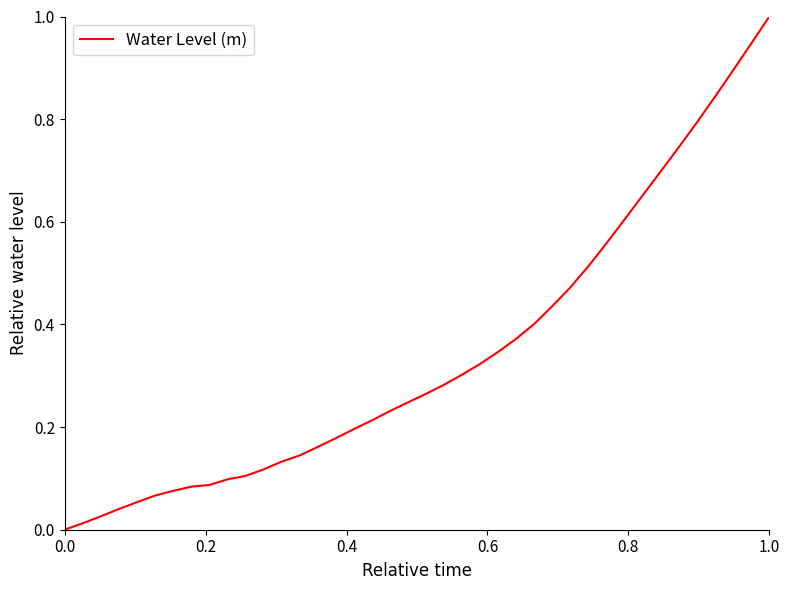

What is the maximum value shown in the chart?

1.0